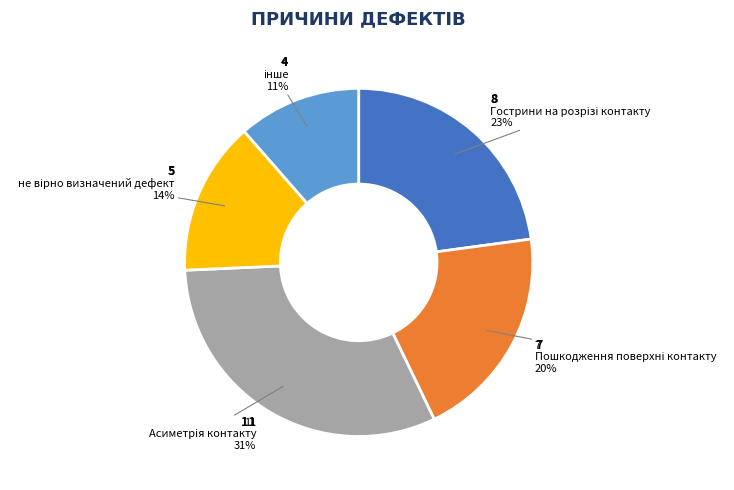

How many segments does this pie chart have?

5